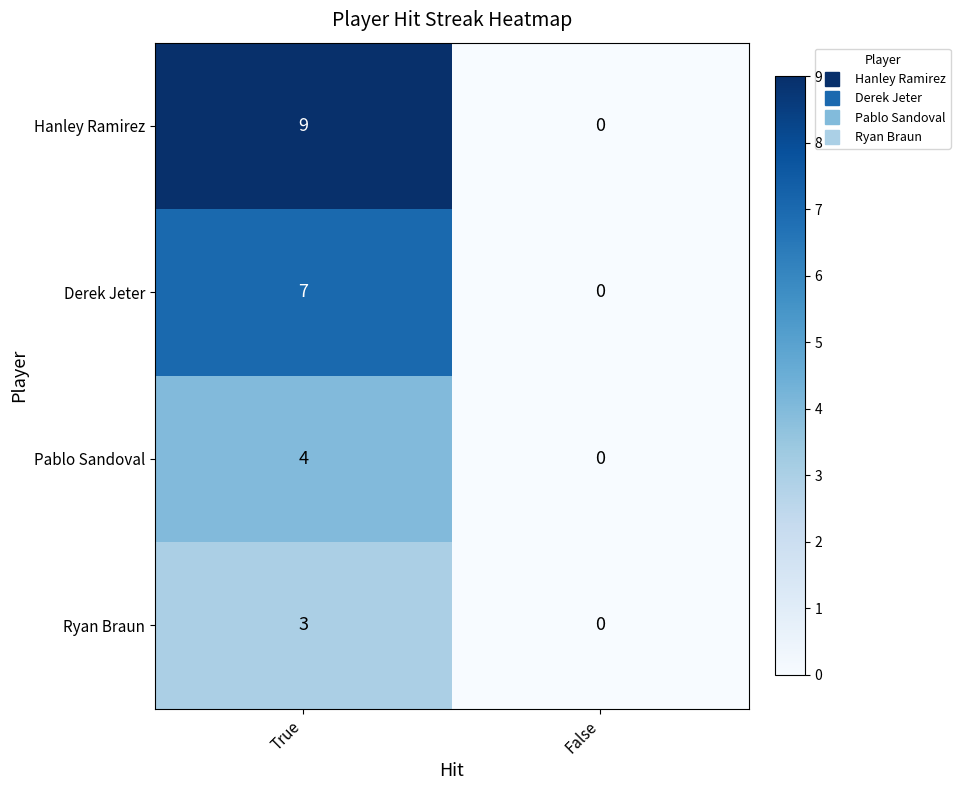

What is the sum of the Hanley Ramirez values at False and True?

9